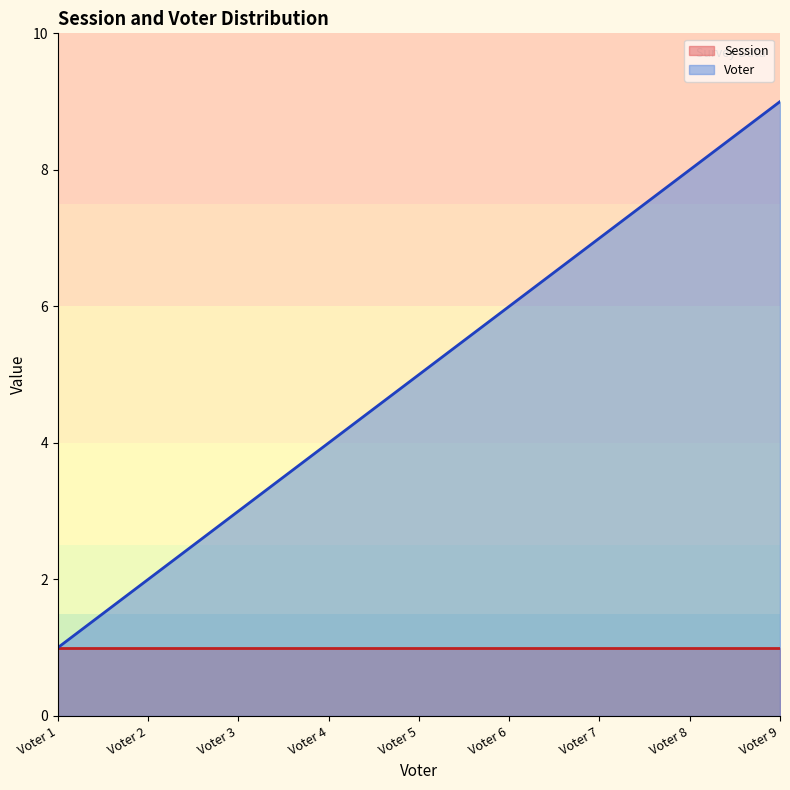

What is the greatest value displayed?

9